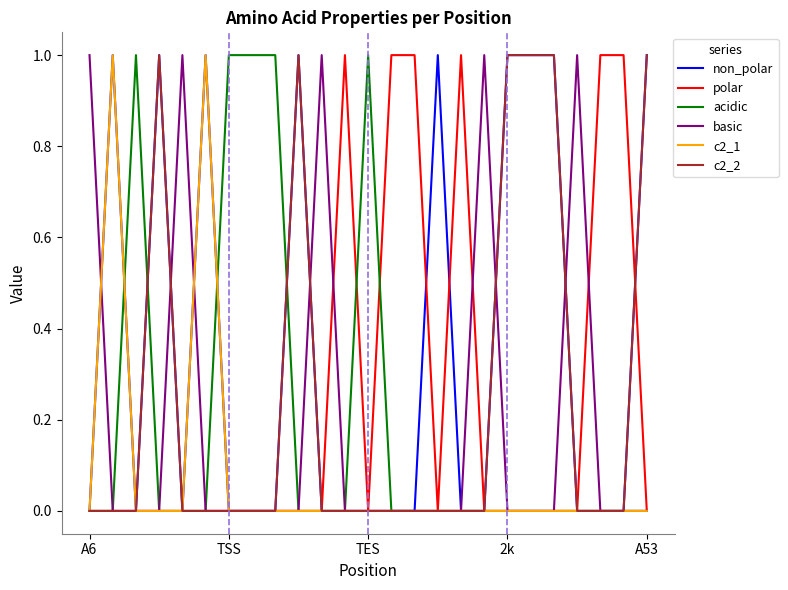

Which series has the largest total across all categories?

non_polar